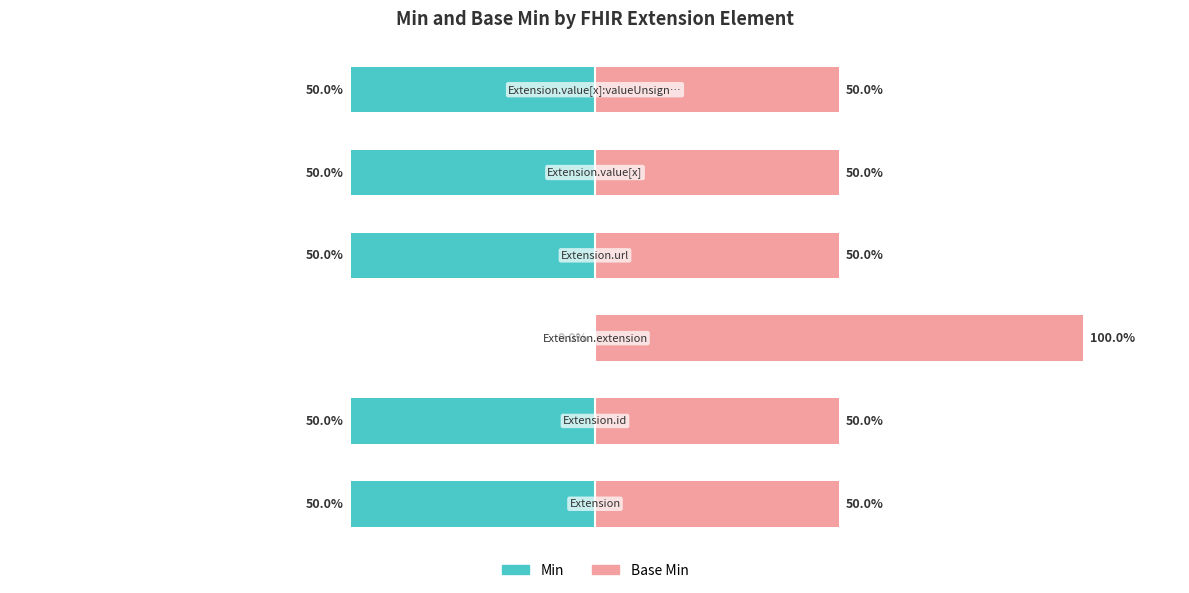

Reading left to right, extract all data points from this chart.

Min: -50	-50	0	-50	-50	-50
Base Min: 50	50	100	50	50	50